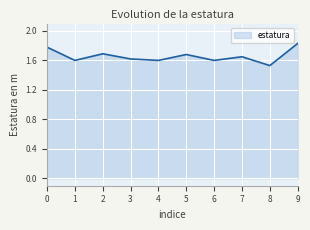

What is the difference between the maximum and second lowest values?

0.2